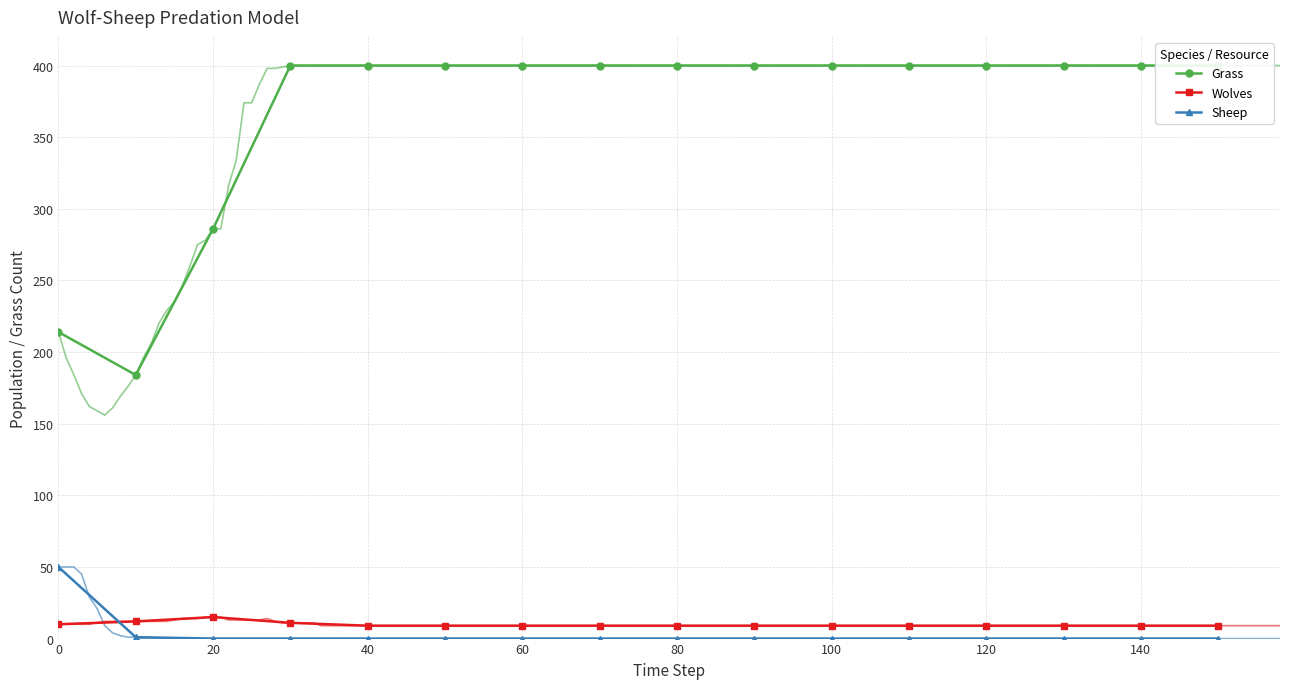

Which series ends up on top after the final intersection of Wolves and Sheep?

Wolves